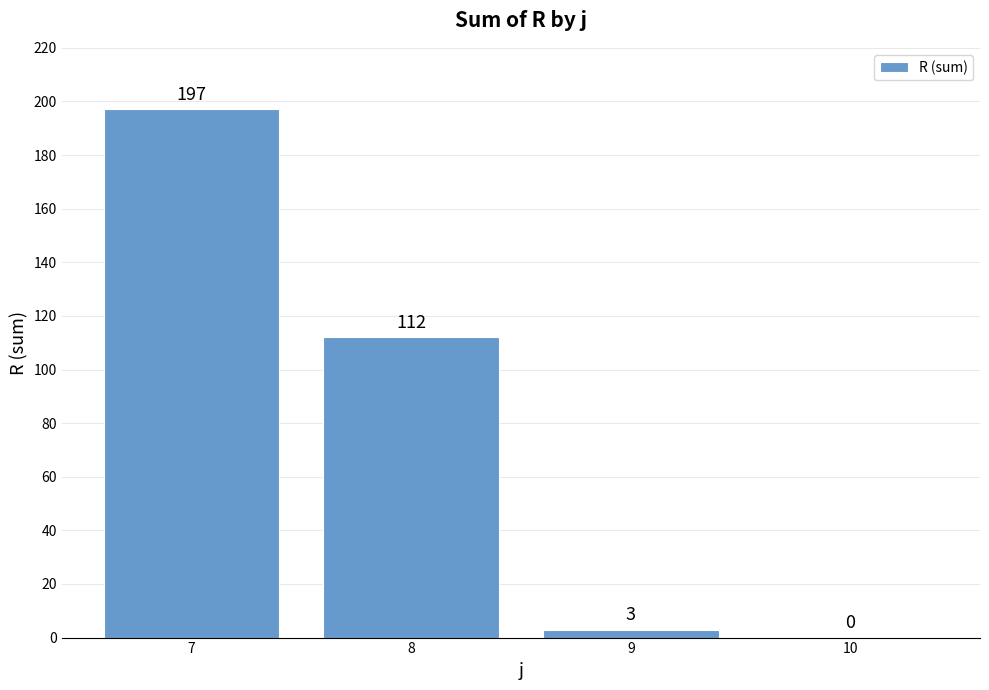

What is the sum of all values?

312